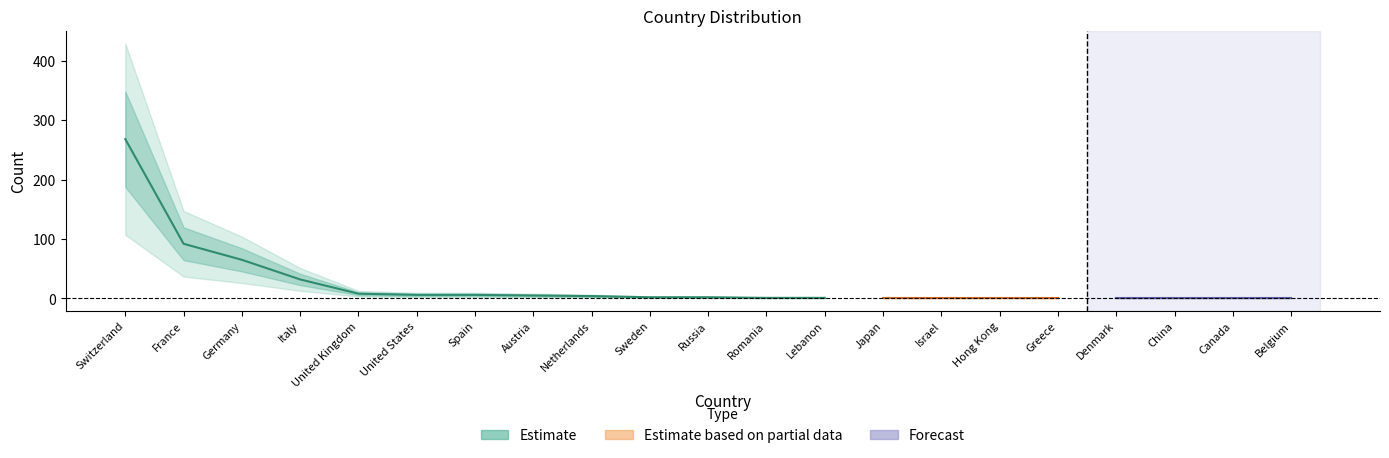

At which category does the data reach its first local valley?

Belgium